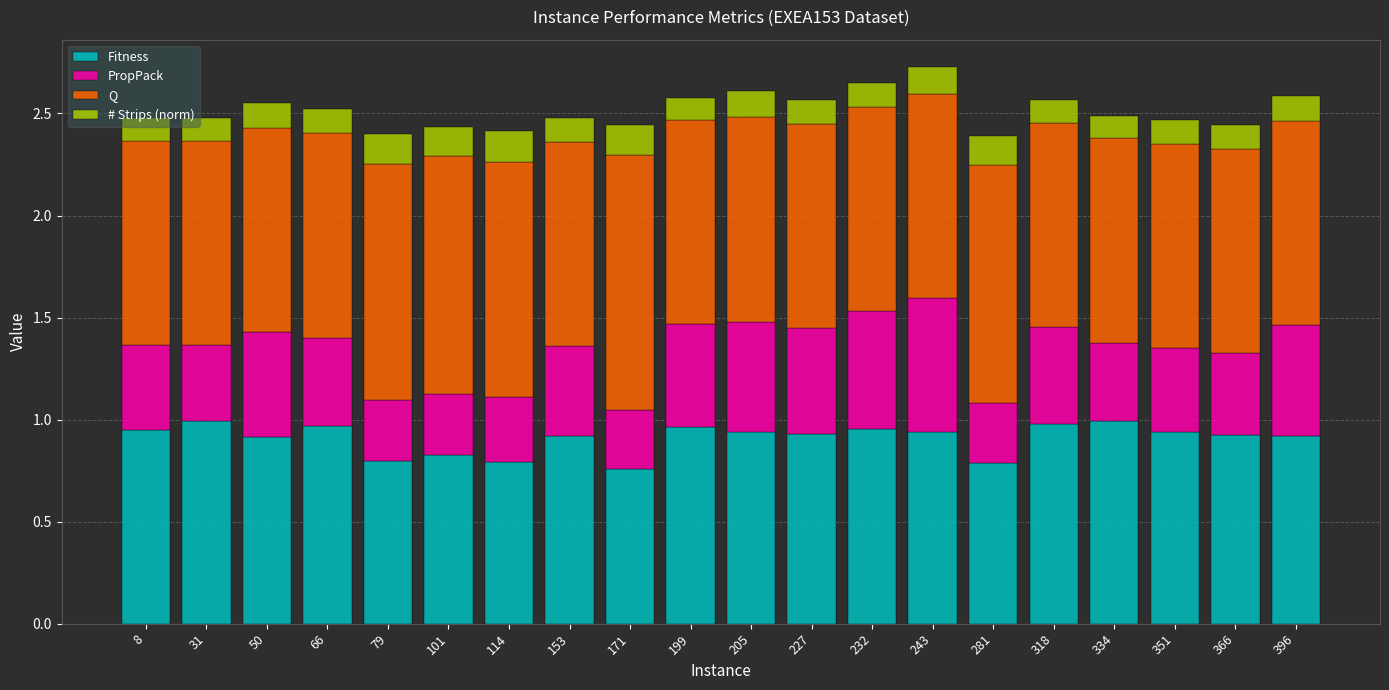

What is the total value across all series at 50?

2.5